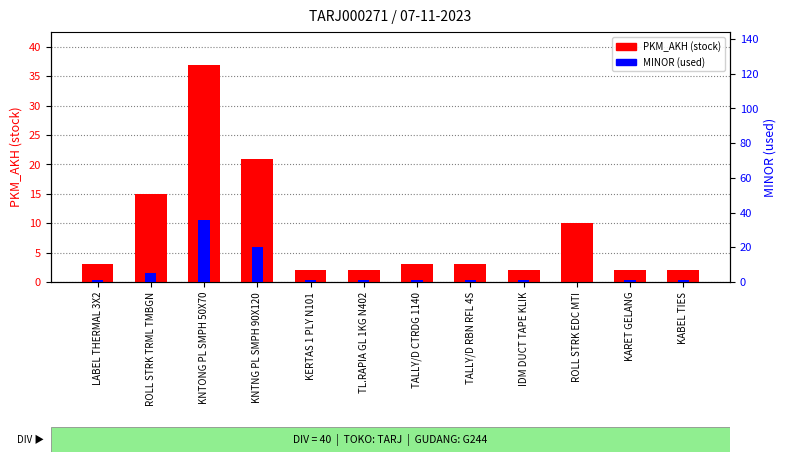

At which category is the sum across all series the highest?

KNTONG PL SMPH 50X70